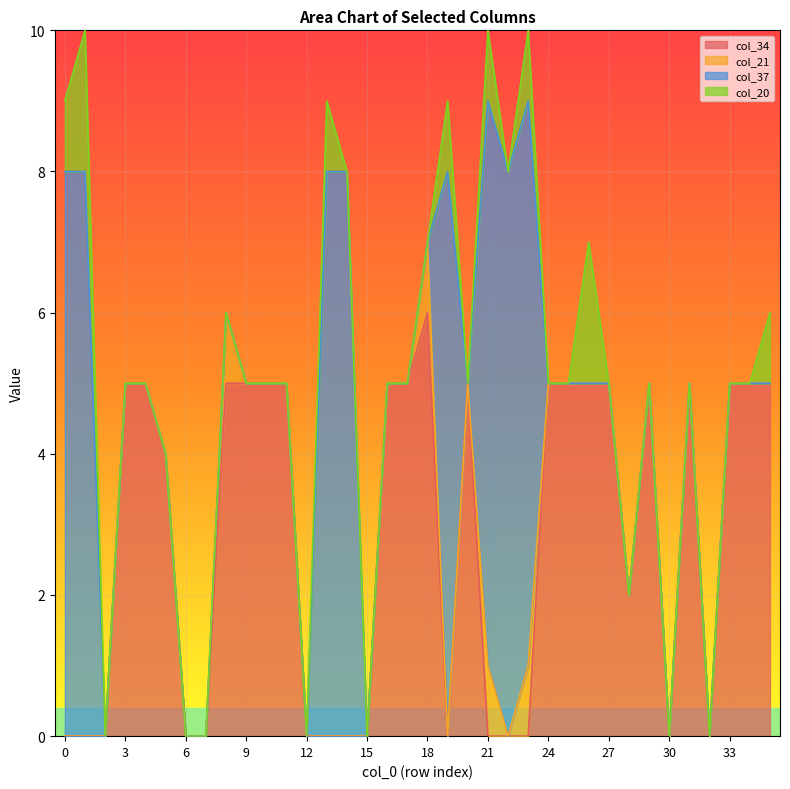

The col_34 series shows 5 at 31. True or false?

True